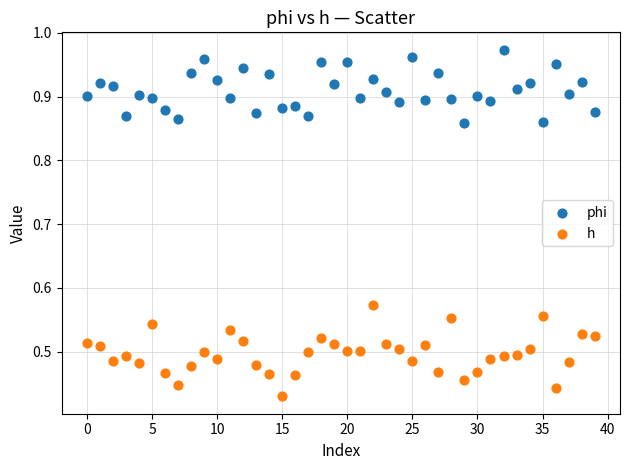

Which series reaches the maximum Y coordinate?

phi